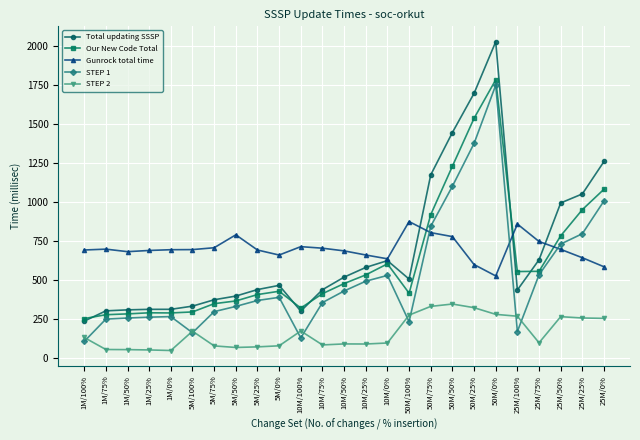

Between 5M/75% and 25M/50%, which series saw the biggest shift?

Total updating SSSP